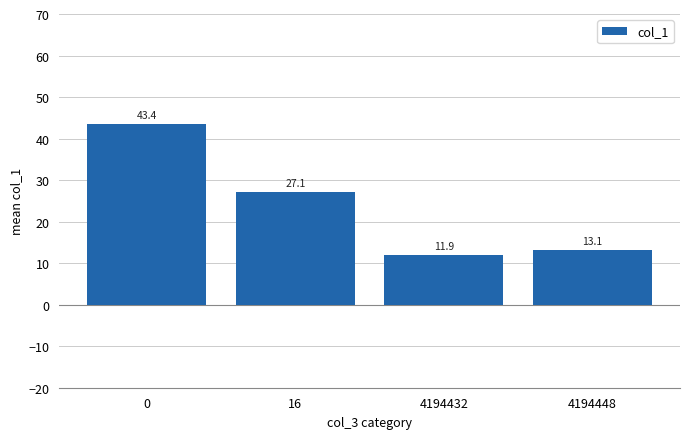

How many values are below 27?

2